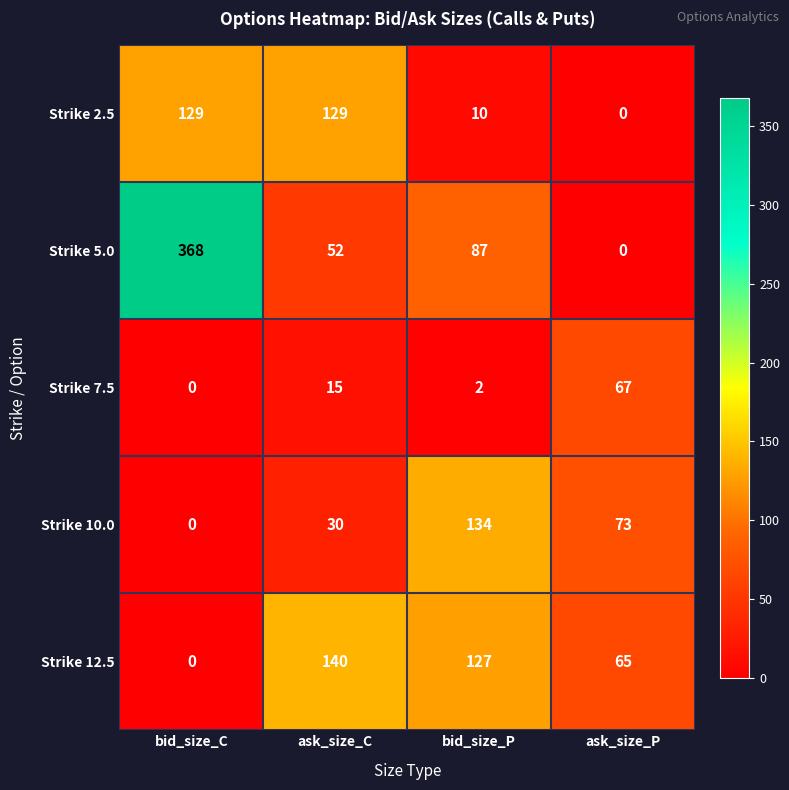

The Strike 10.0 series shows 42 at ask_size_C. True or false?

False